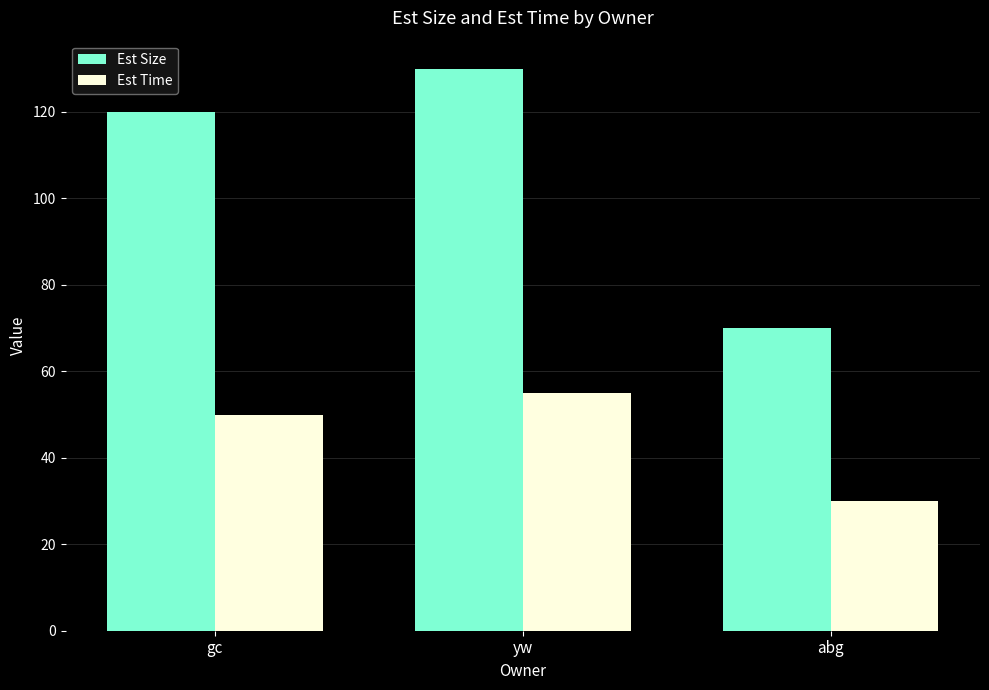

At how many categories does at least one series exceed 123?

1